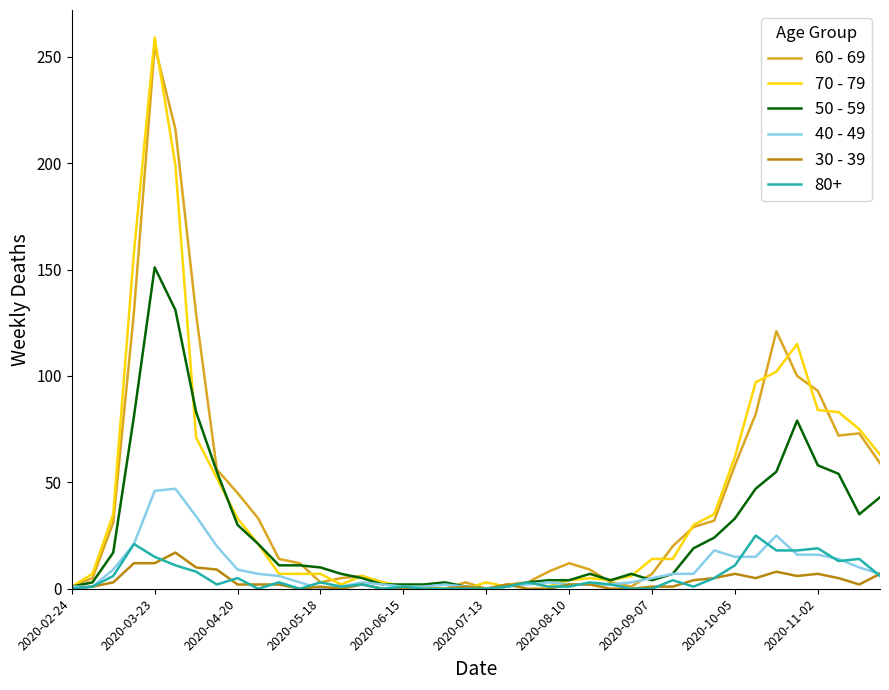

Which series has the largest range (max minus min)?

70 - 79